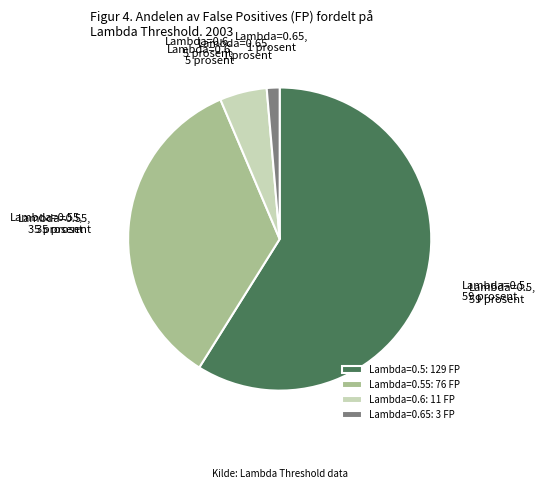

Combined, do Lambda=0.55 and Lambda=0.6 account for over 50%?

No